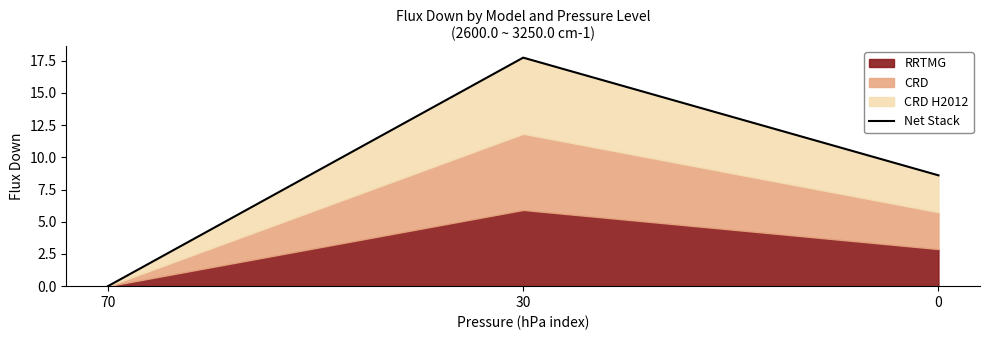

At which label does the data first exceed 8?

30